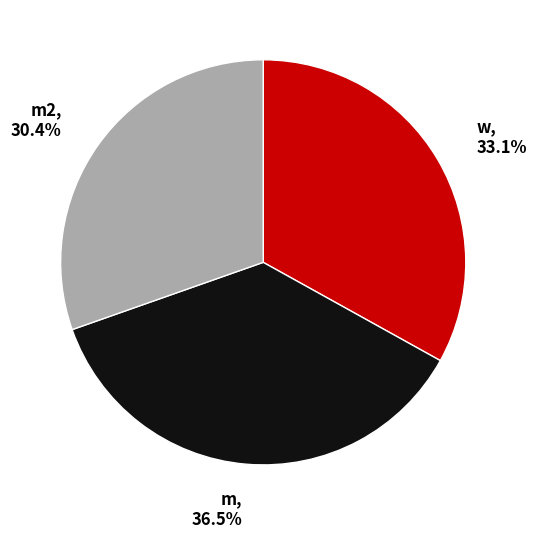

Which has a higher value, m2, 30.4% or w, 33.1%?

w, 33.1%